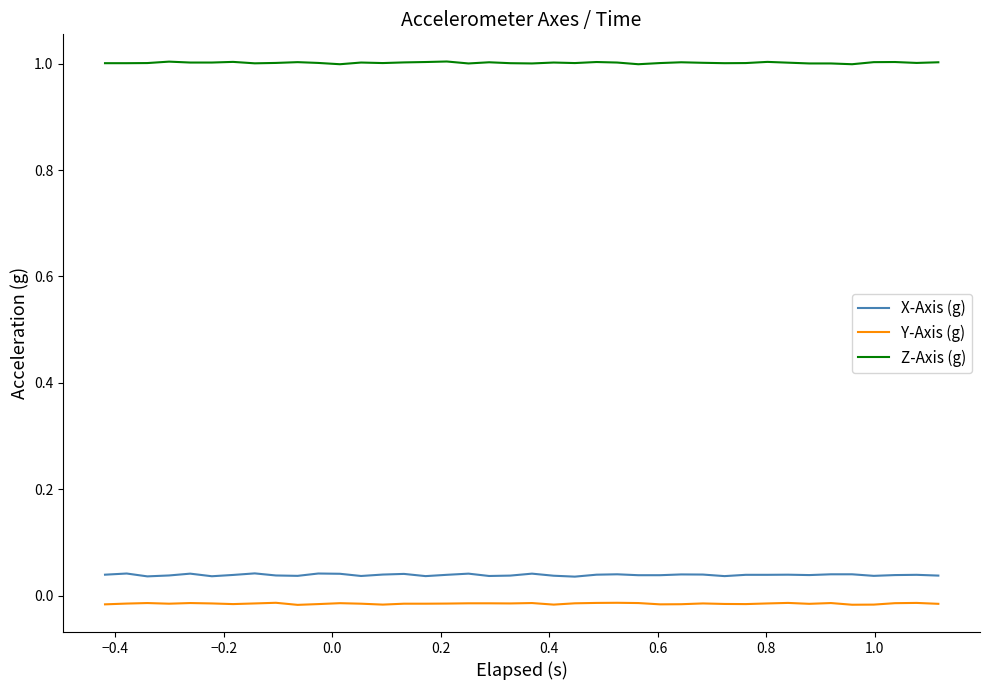

What is the maximum value shown in the chart?

1.0